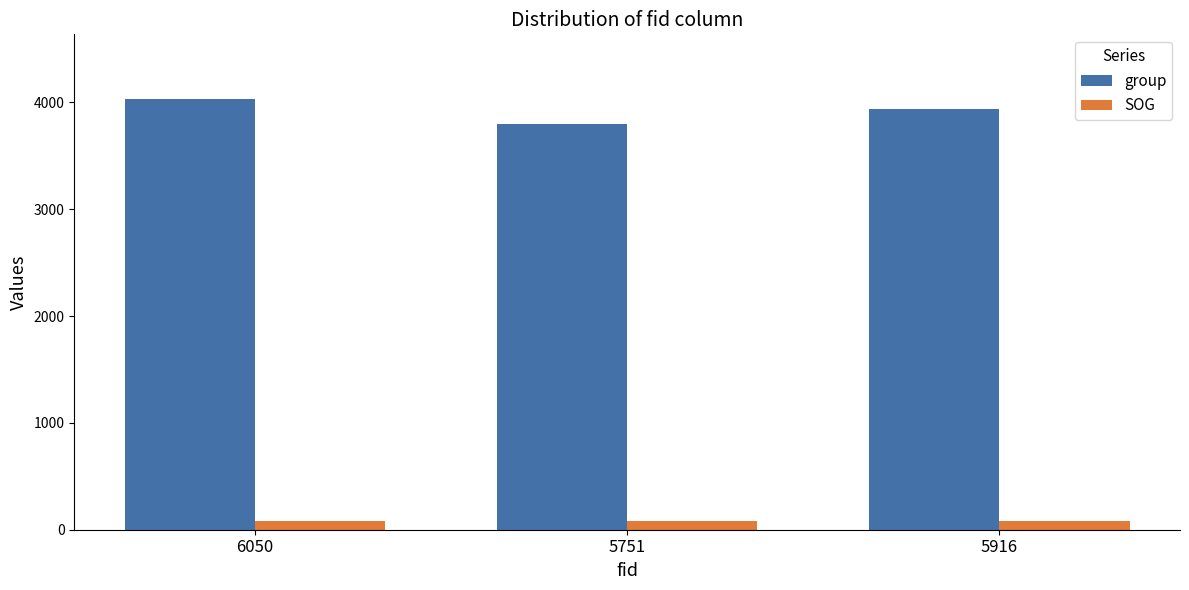

Reading left to right, transcribe all the data shown in this chart.

group: 6050=4033.0	5751=3798.0	5916=3942.0
SOG: 6050=86.3	5751=86.3	5916=86.3